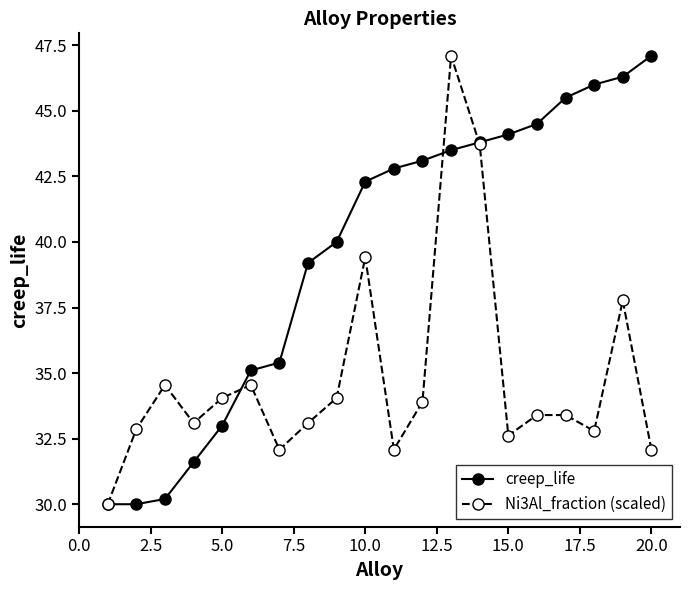

What is the value of the creep_life point at the 4th from the left?

31.6